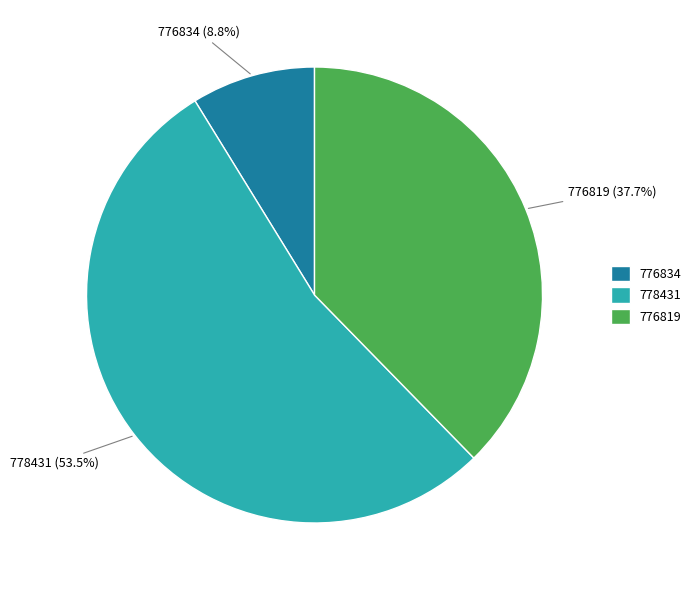

Is there a majority slice in this chart?

Yes